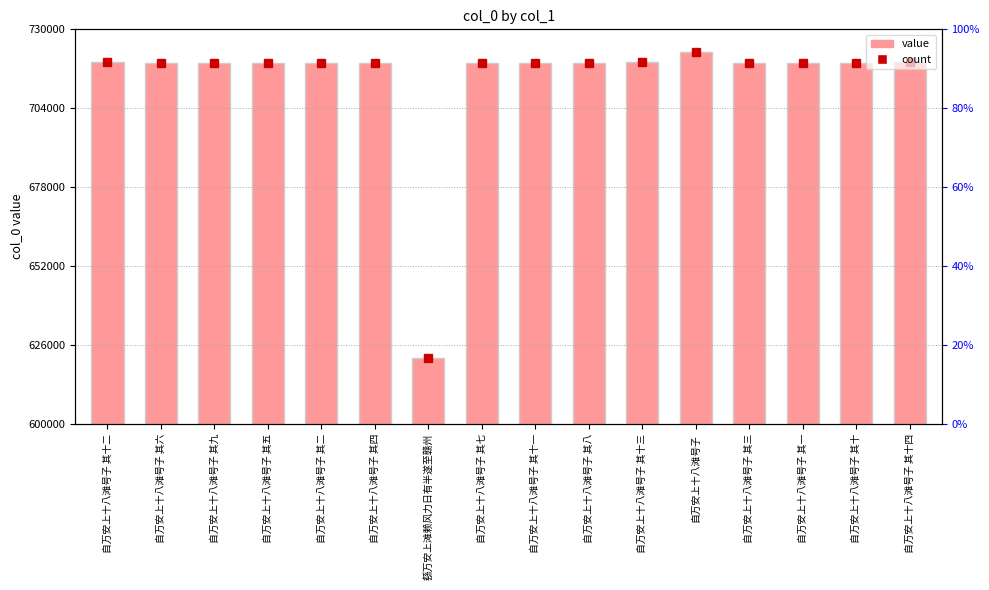

Which series has the largest range (max minus min)?

count